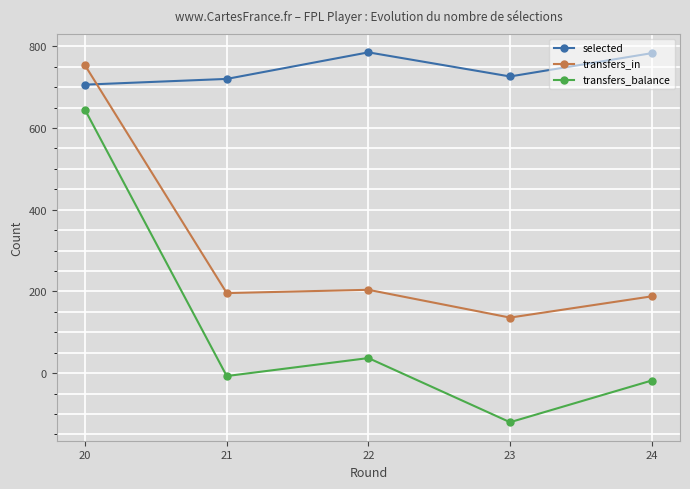

How many times do selected and transfers_in cross each other?

1